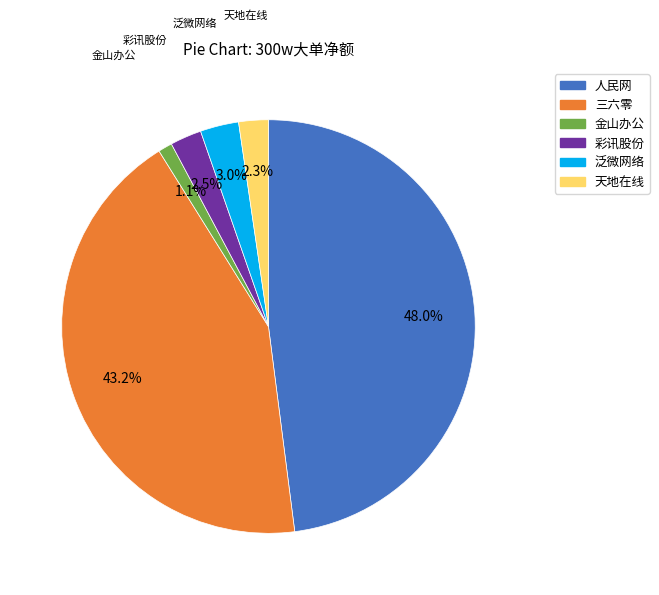

Does any single category account for the majority?

No